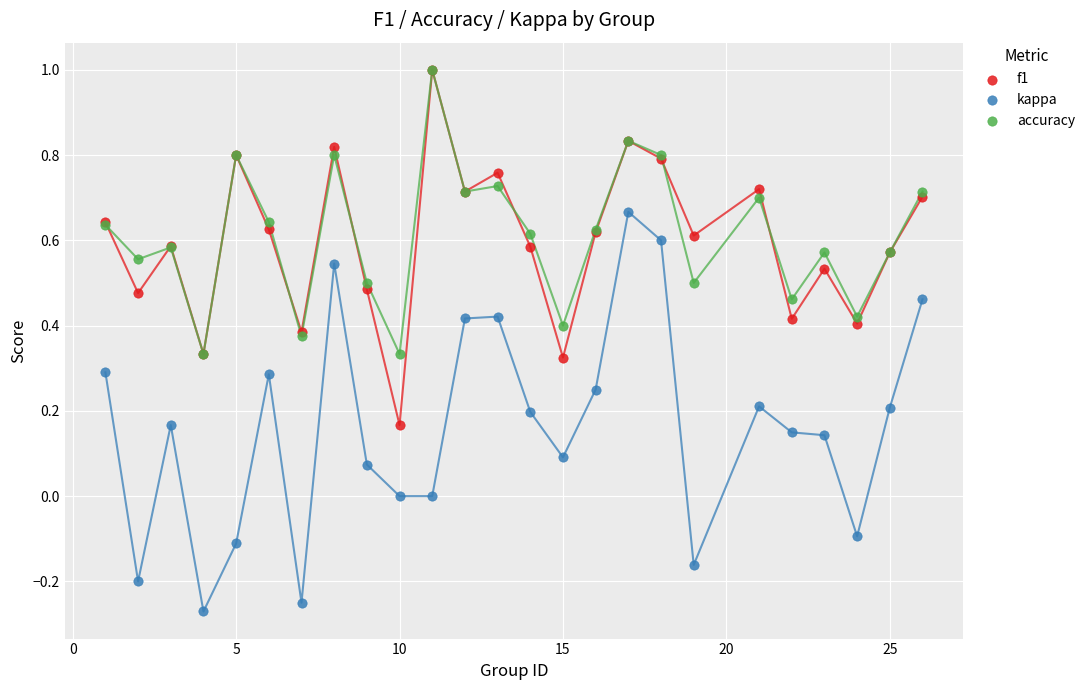

What are all the series names shown in the legend?

f1, kappa, accuracy